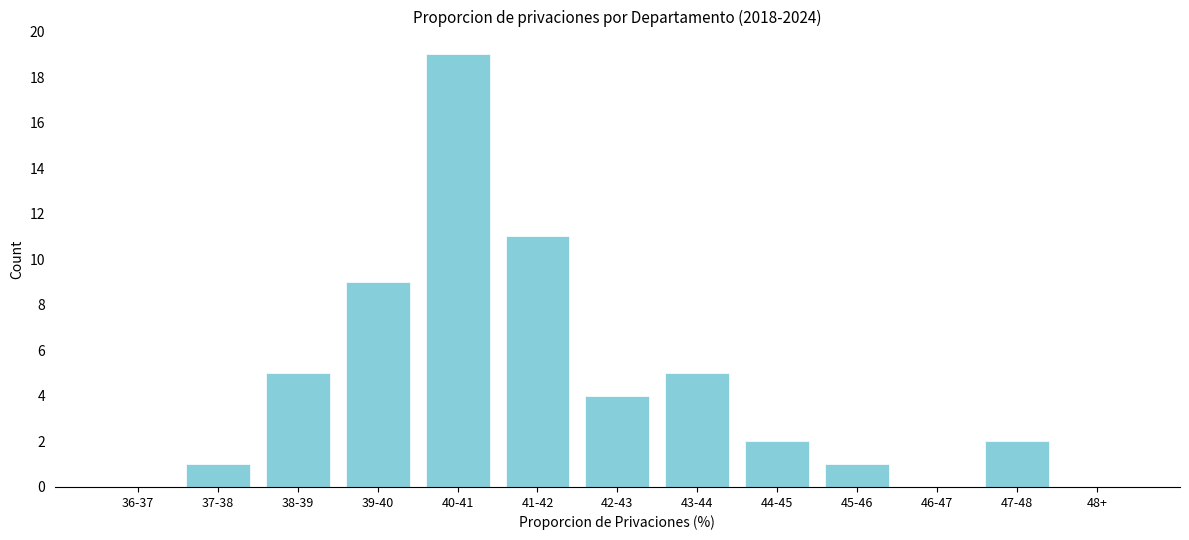

Reading left to right, extract all data points from this chart.

36-37=0	37-38=1	38-39=5	39-40=9	40-41=19	41-42=11	42-43=4	43-44=5	44-45=2	45-46=1	46-47=0	47-48=2	48+=0